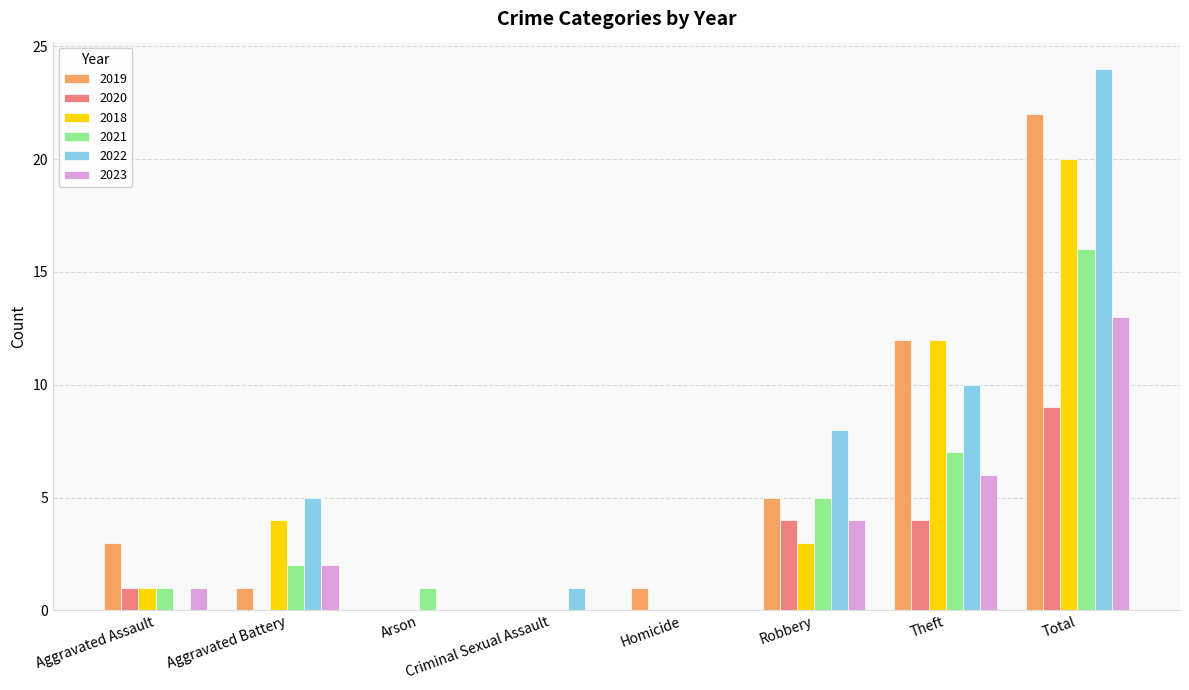

How many data points does each series have?

8